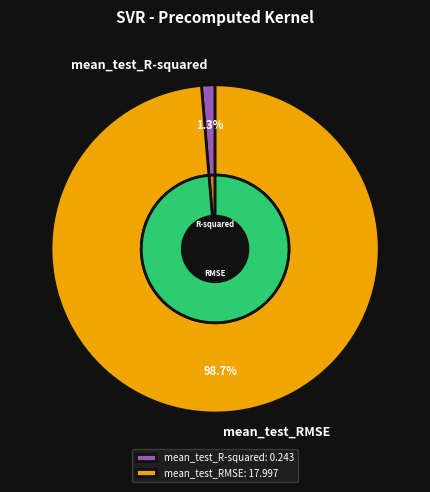

True or false: mean_test_RMSE accounts for 84% of the total.

False